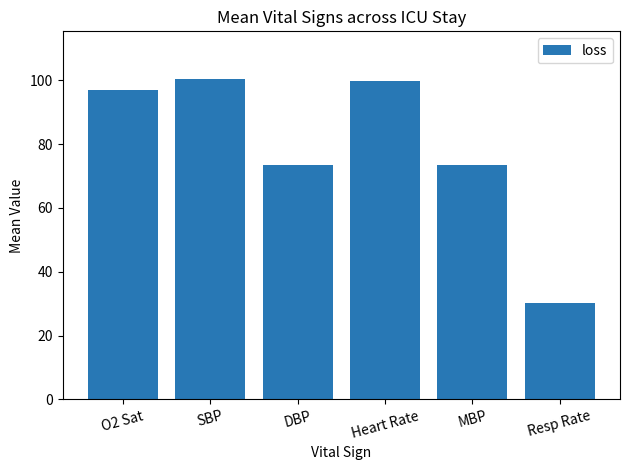

Reading right to left, what are all the values shown in this chart?

30.2	73.4	99.7	73.4	100.3	97.1